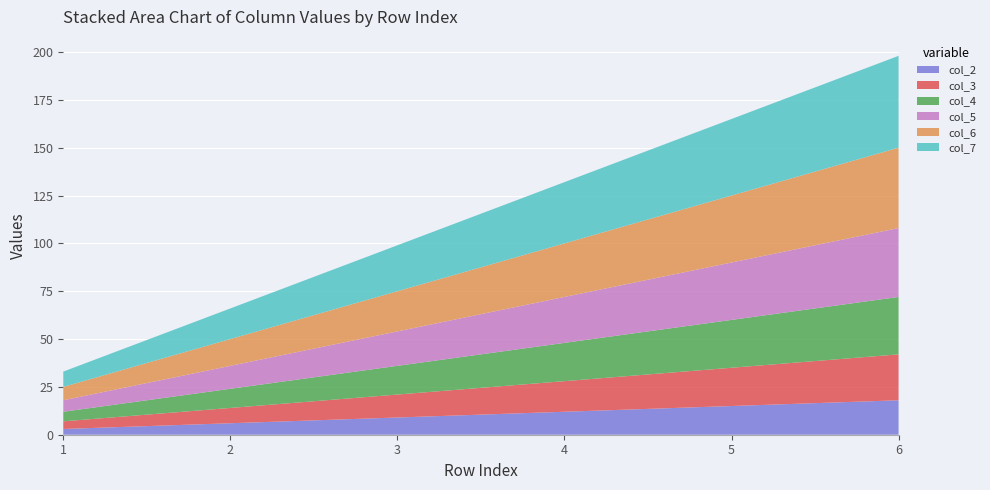

Reading right to left, extract all data points from this chart.

col_2: 6=18	5=15	4=12	3=9	2=6	1=3
col_3: 6=24	5=20	4=16	3=12	2=8	1=4
col_4: 6=30	5=25	4=20	3=15	2=10	1=5
col_5: 6=36	5=30	4=24	3=18	2=12	1=6
col_6: 6=42	5=35	4=28	3=21	2=14	1=7
col_7: 6=48	5=40	4=32	3=24	2=16	1=8